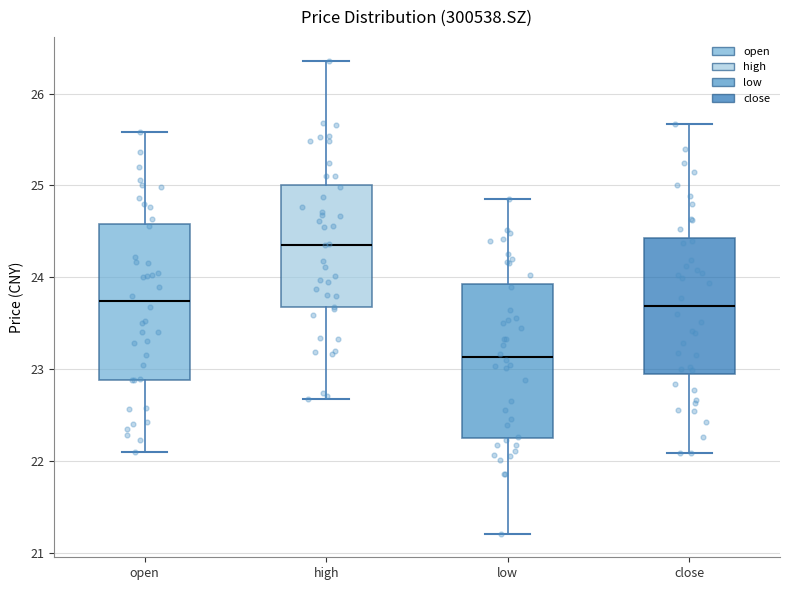

Reading left to right, transcribe this box plot: for each box, give where its median line is, the range the box spans, and where its two whiskers end, as read against the y-axis. The values are not printed on the chart, so give them approximately, as read against the axis.

open: median 23.7, box 22.9 to 24.6, whiskers 22.1 to 25.6
high: median 24.4, box 23.7 to 25.0, whiskers 22.7 to 26.4
low: median 23.1, box 22.3 to 23.9, whiskers 21.2 to 24.9
close: median 23.7, box 23.0 to 24.4, whiskers 22.1 to 25.7